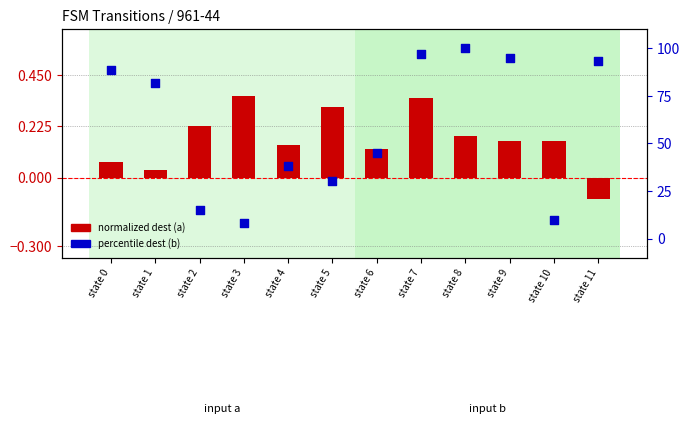

Which series contains the lowest Y value?

input a transitions